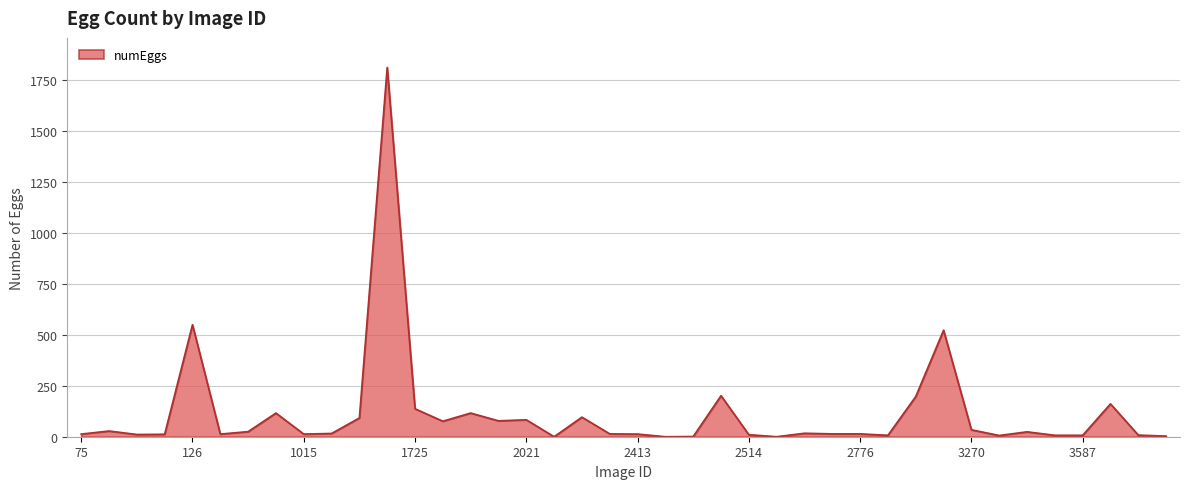

What is the difference between the maximum and minimum values?

1810